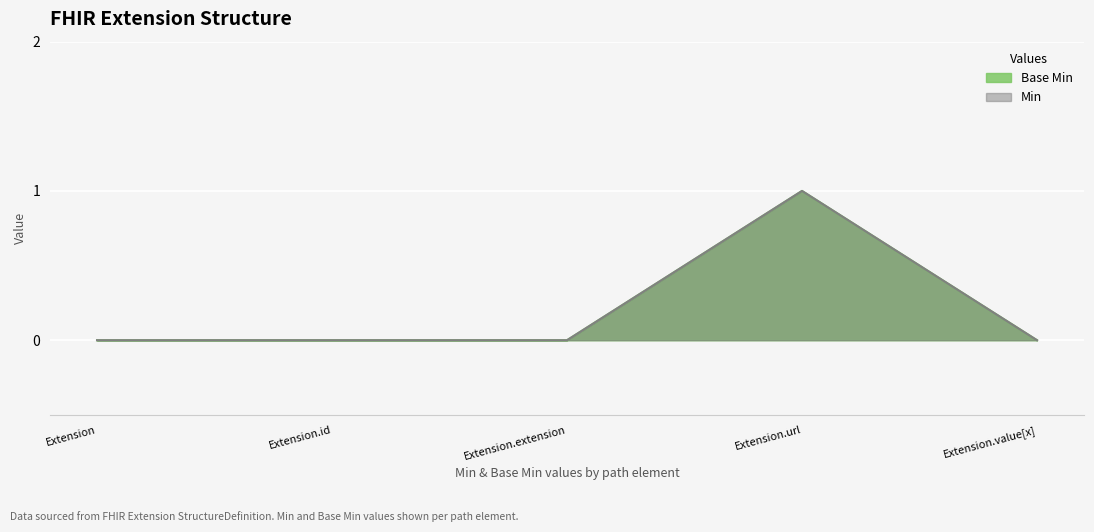

True or false: Base Min and Min cross at least once.

False